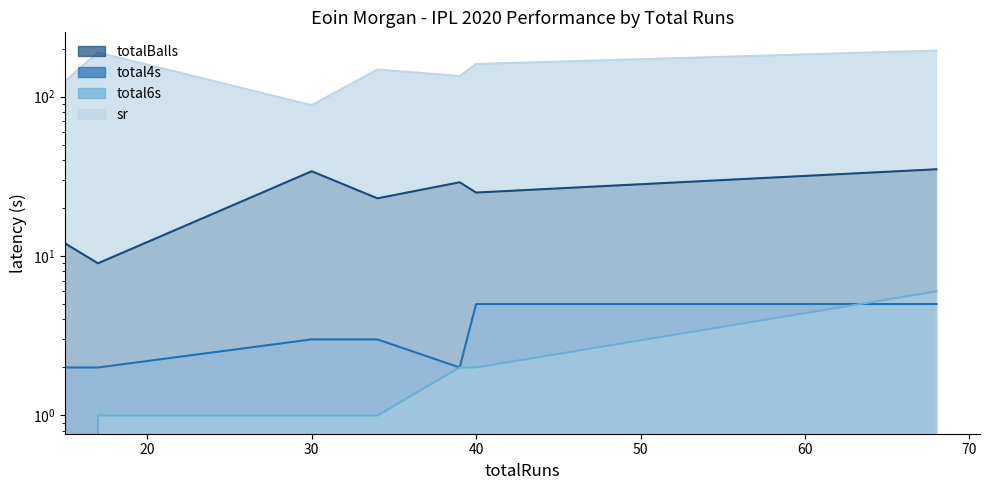

The sr series shows 123.8 at 17. True or false?

False